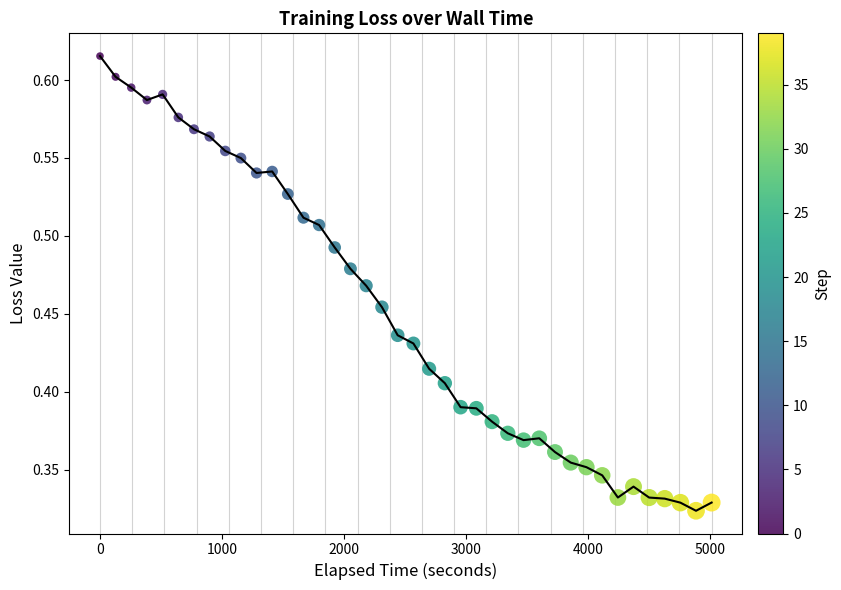

How many lines are shown in the chart?

1